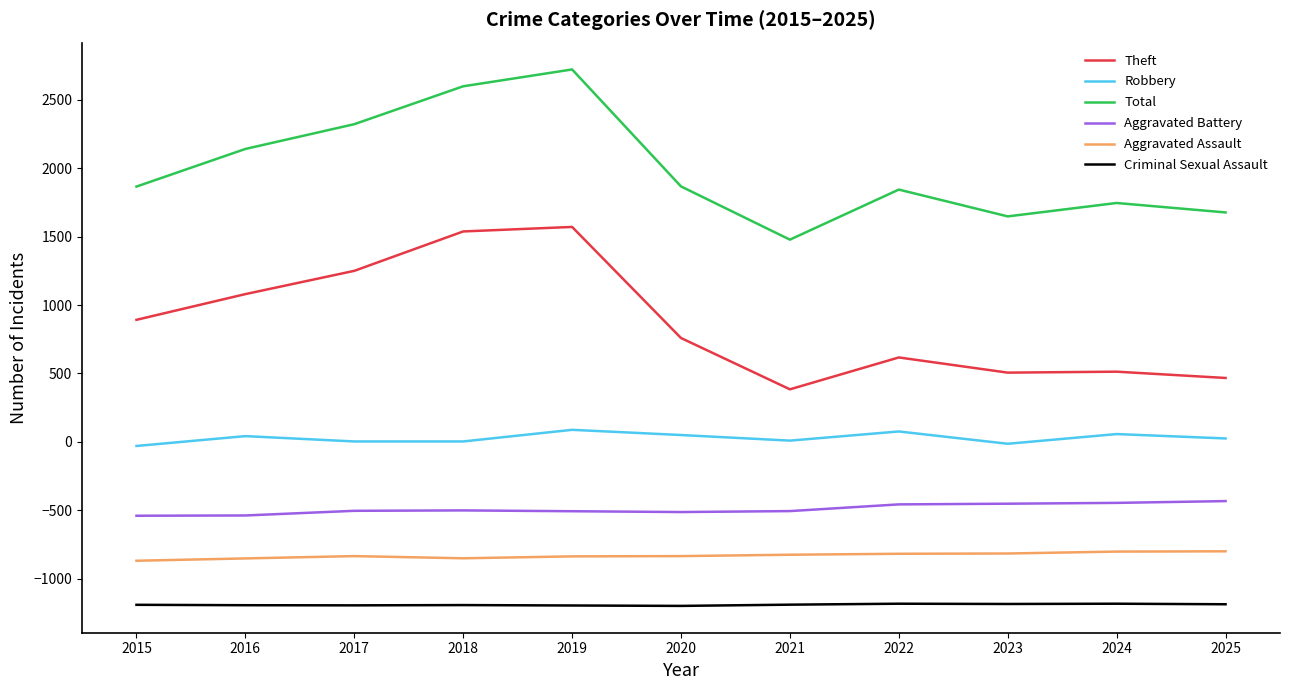

Rank the series at 2020 from highest to lowest value.

Total, Theft, Robbery, Aggravated Battery, Aggravated Assault, Criminal Sexual Assault